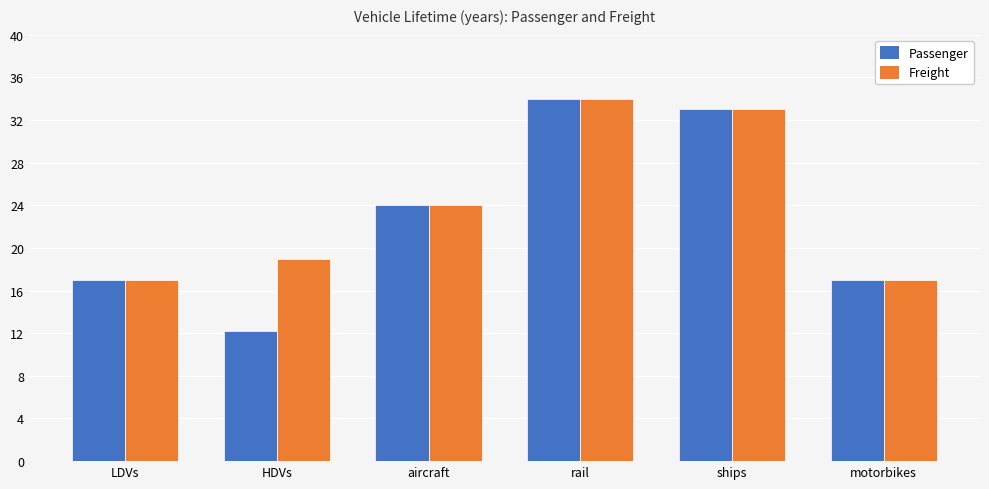

The Passenger series shows 46.1 at ships. True or false?

False